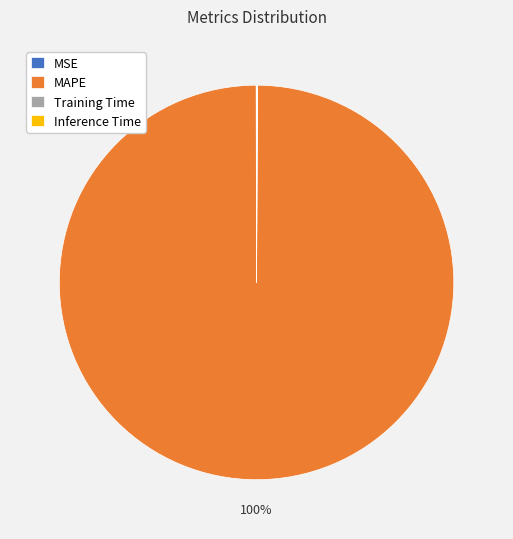

What is the majority slice?

MAPE